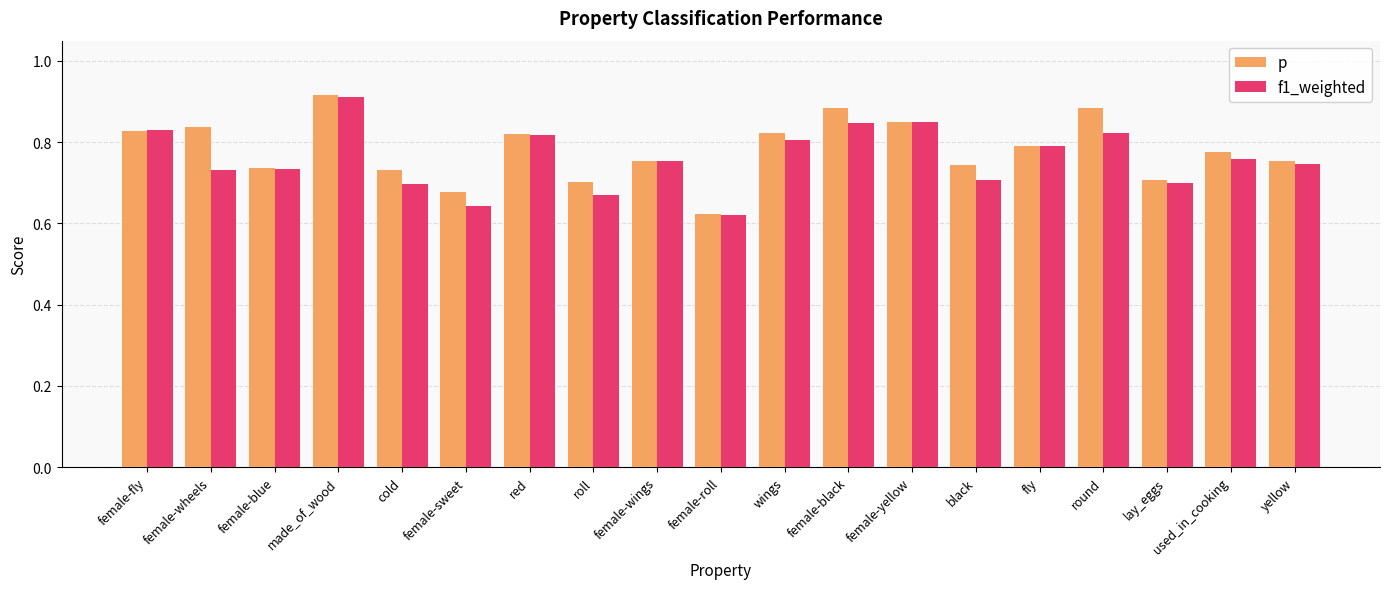

Is the value of f1_weighted at lay_eggs greater than the value of p at yellow?

No